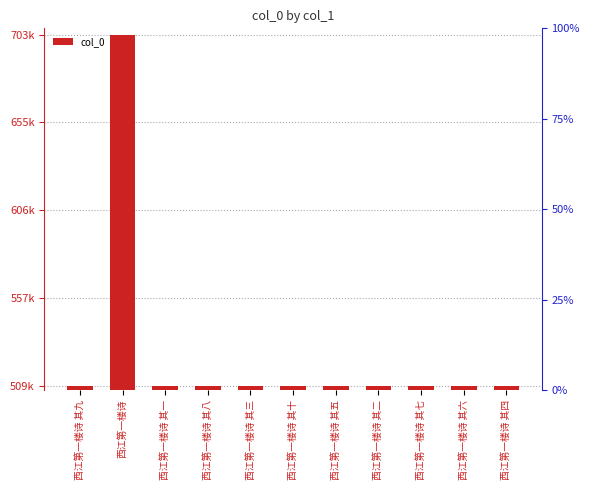

Reading right to left, what are all the values shown in this chart?

西江第一楼诗 其四=509247	西江第一楼诗 其六=509249	西江第一楼诗 其七=509250	西江第一楼诗 其二=509245	西江第一楼诗 其五=509248	西江第一楼诗 其十=509253	西江第一楼诗 其三=509246	西江第一楼诗 其八=509251	西江第一楼诗 其一=509244	西江第一楼诗=703996	西江第一楼诗 其九=509252